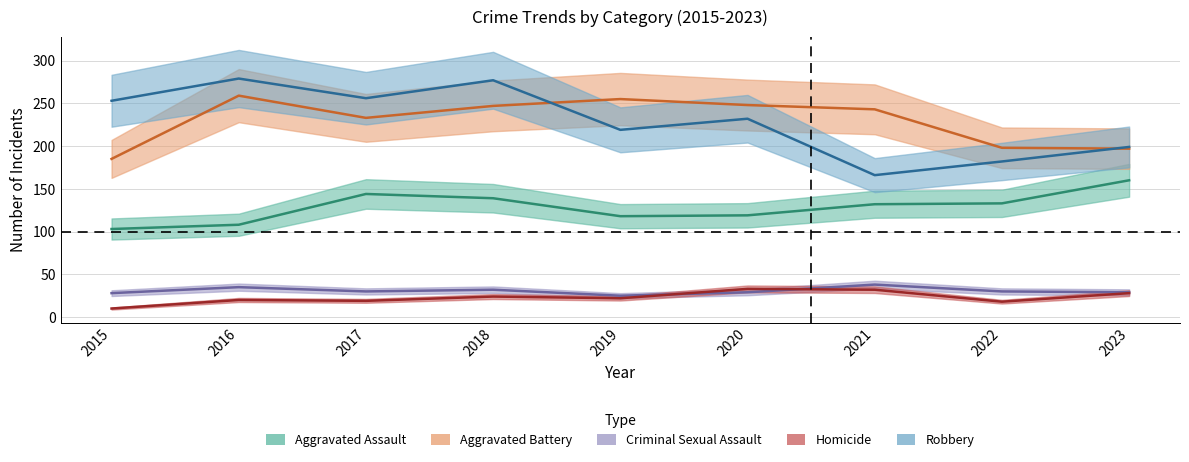

Read the Robbery value at 2020, to the nearest 10.

230